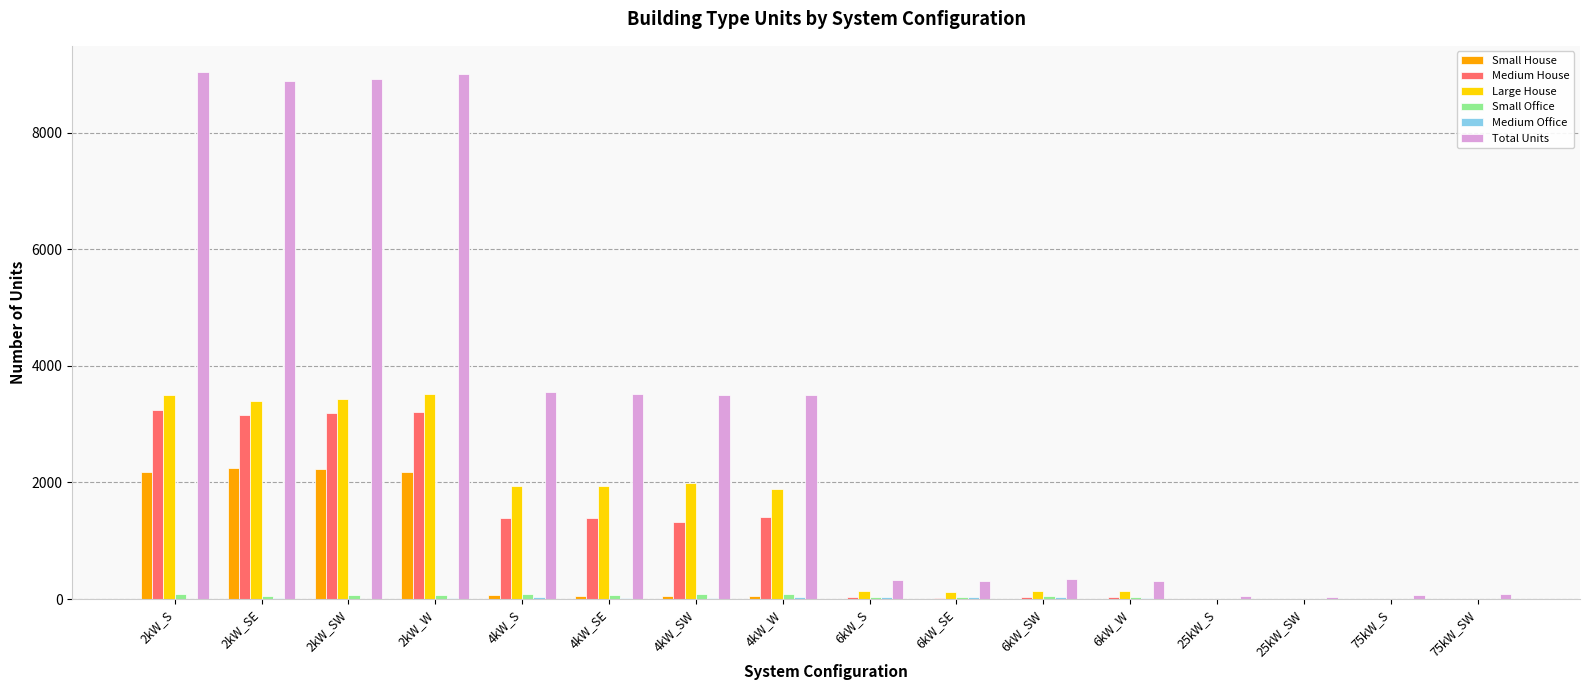

Which series has the largest range (max minus min)?

Total Units